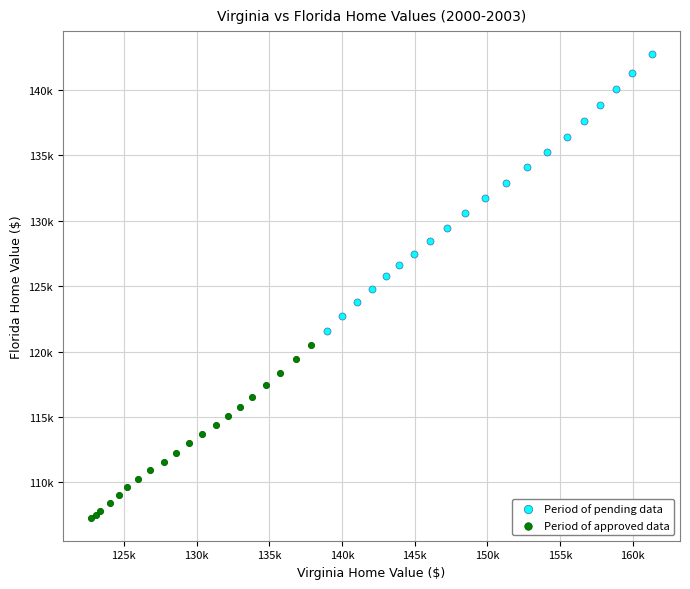

What are all the series names shown in the legend?

Period of pending data, Period of approved data